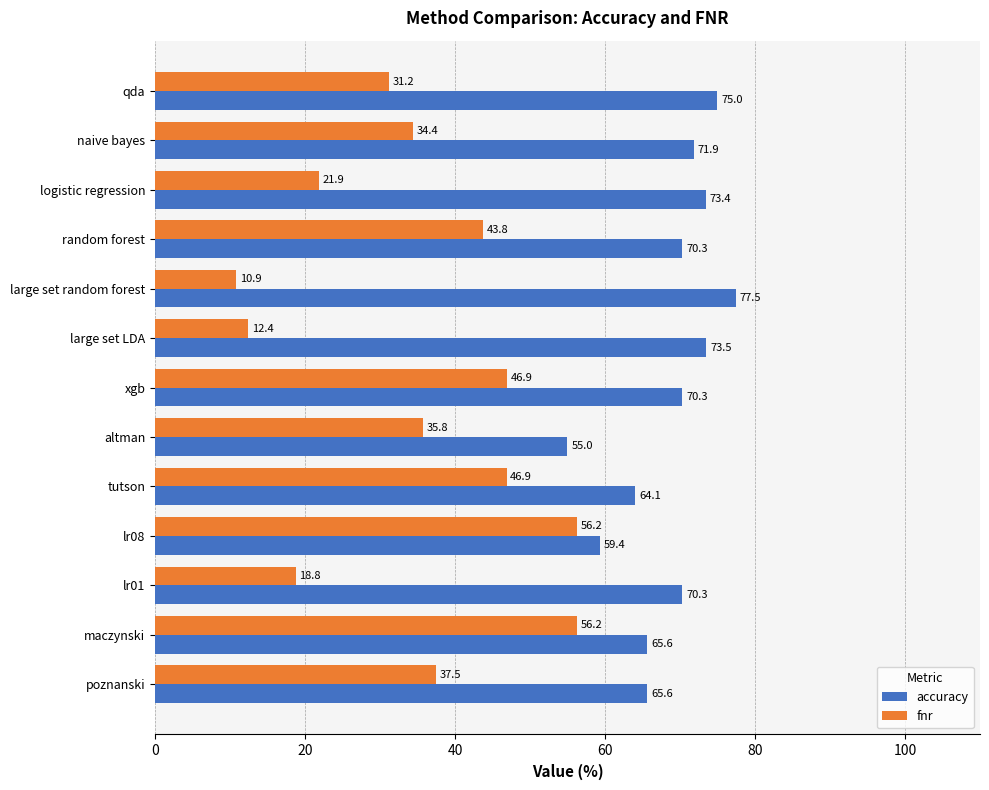

How many data points does each series have?

13